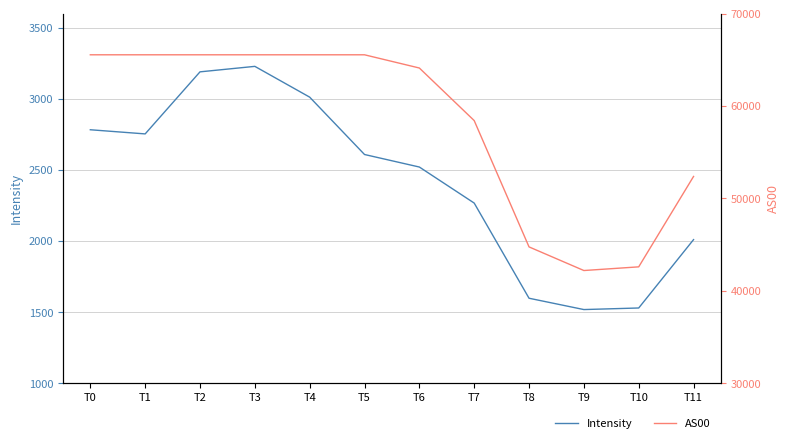

Reading left to right, what are all the values shown in this chart?

Intensity: T0=2782.4	T1=2753.2	T2=3189.8	T3=3228.4	T4=3011.8	T5=2608.3	T6=2520.2	T7=2266.6	T8=1597.1	T9=1517.5	T10=1528.6	T11=2009.5
AS00: T0=65535.0	T1=65535.0	T2=65535.0	T3=65535.0	T4=65535.0	T5=65535.0	T6=64104.0	T7=58414.0	T8=44743.0	T9=42186.0	T10=42584.0	T11=52368.0